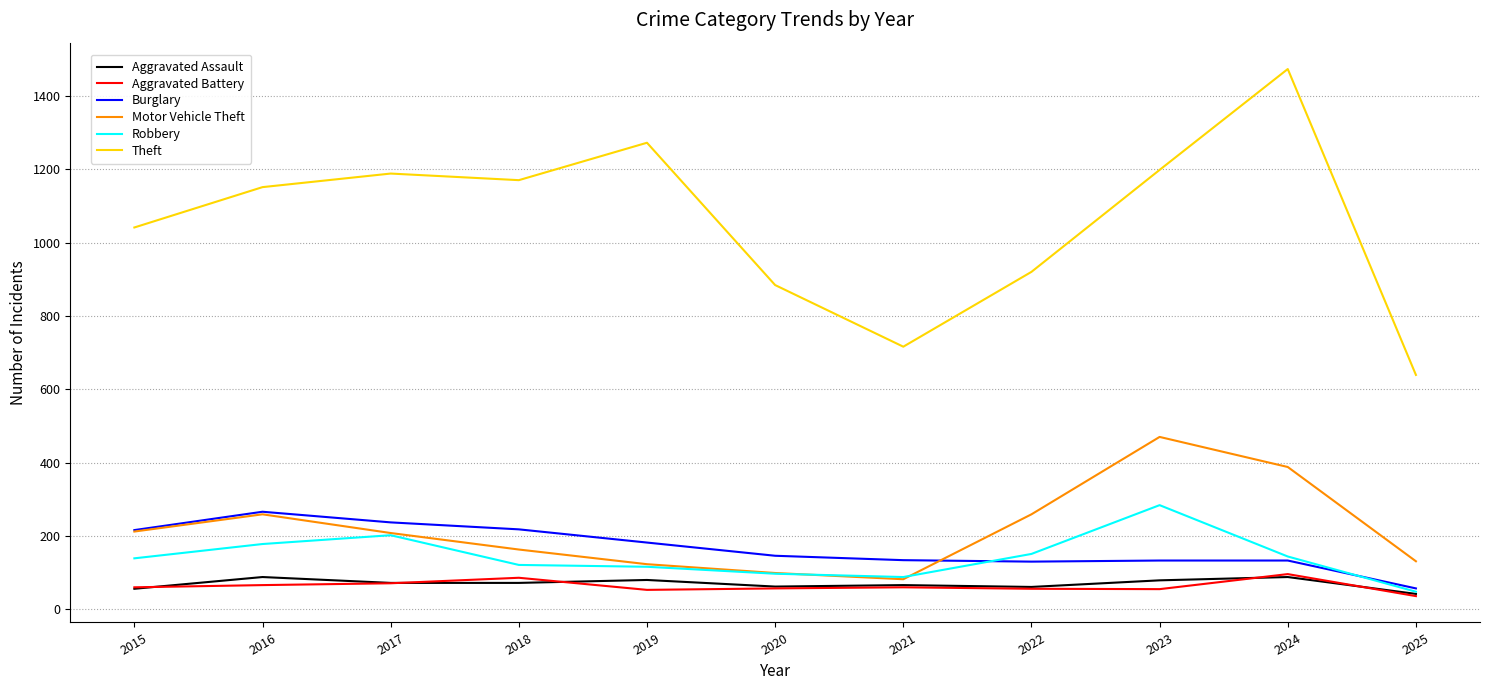

Between 2022 and 2023, which series saw the biggest shift?

Theft